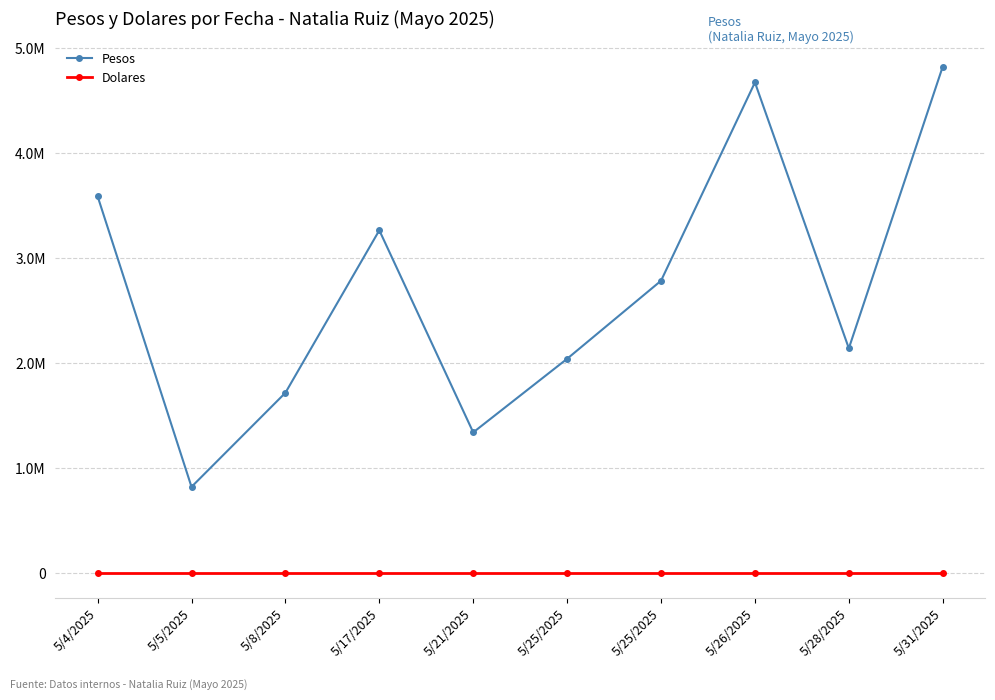

Rank the series by their average value, from lowest to highest.

Dolares, Pesos